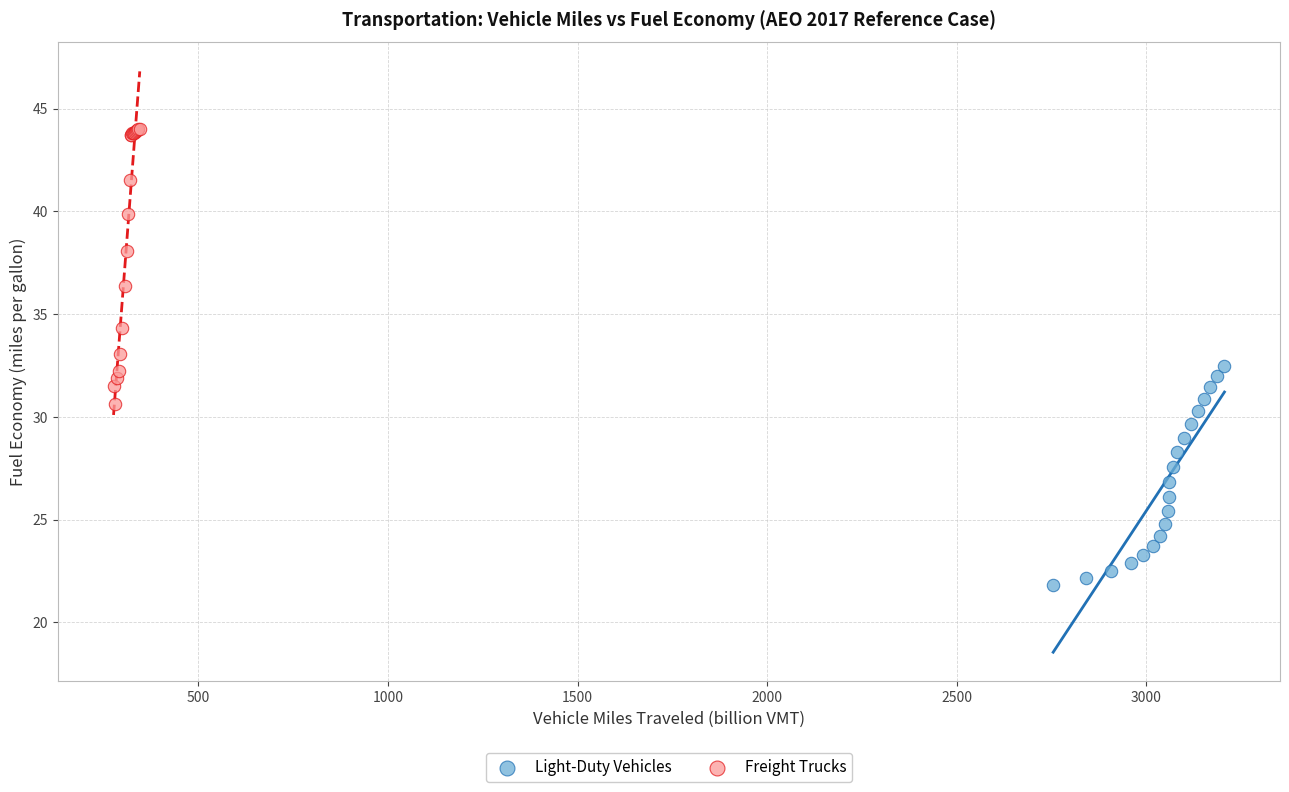

Which series reaches the minimum Y coordinate?

Light-Duty Vehicles